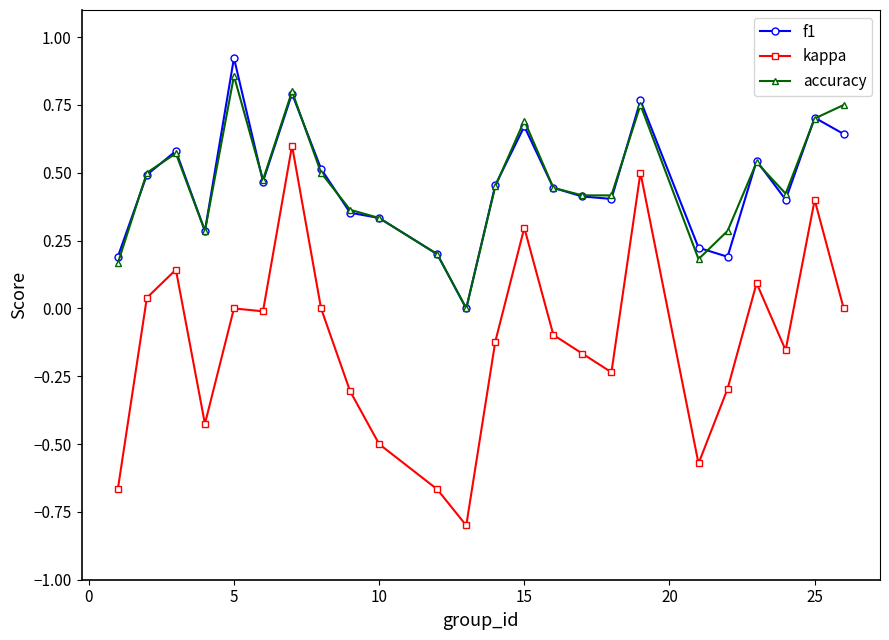

True or false: kappa and f1 intersect in this chart.

False